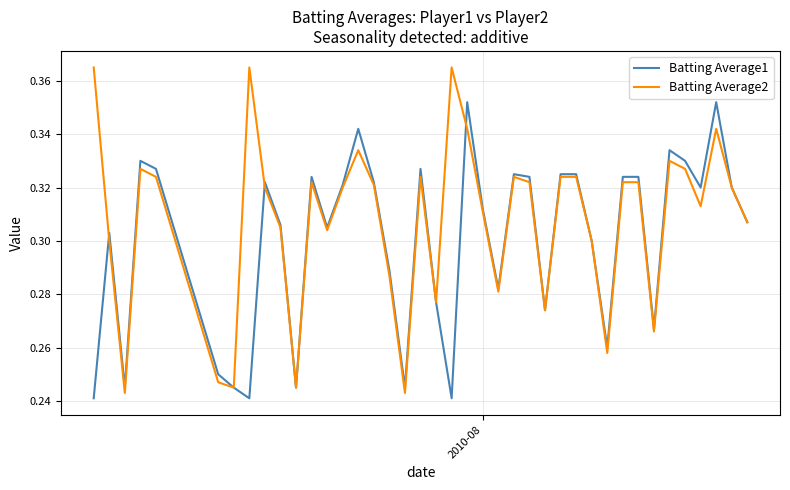

Rank the series by their maximum value, from lowest to highest.

Batting Average1, Batting Average2